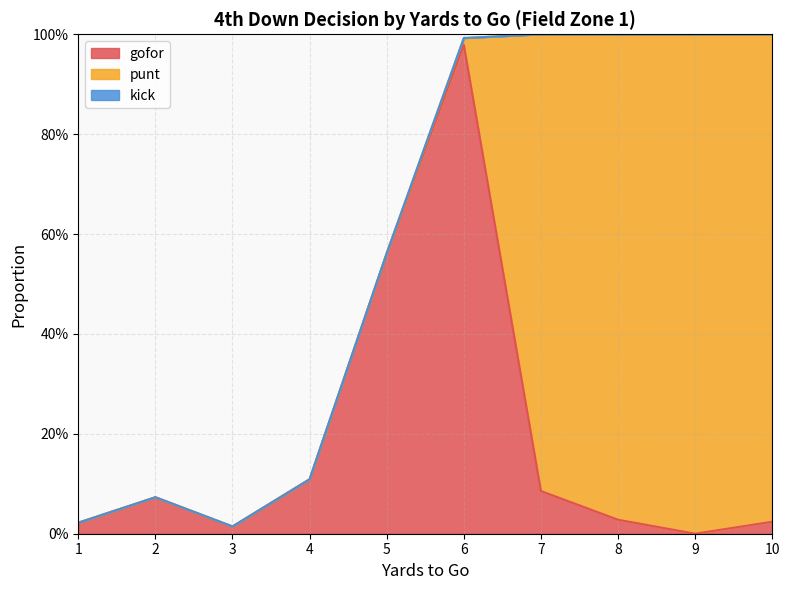

True or false: punt and kick intersect in this chart.

False